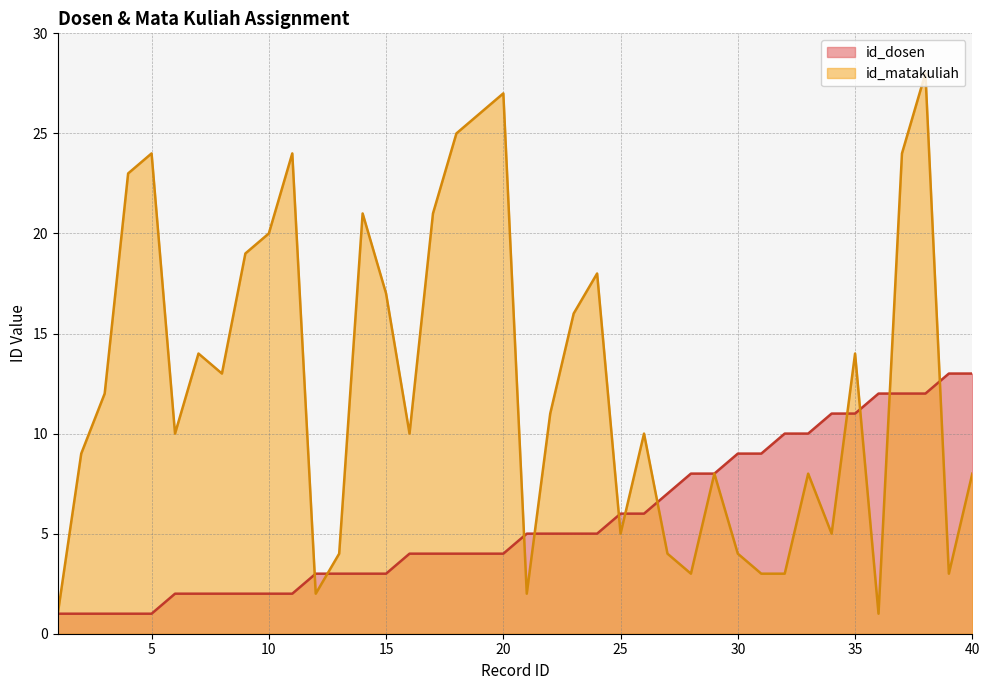

What is the difference between the id_matakuliah values at 21 and 17?

19